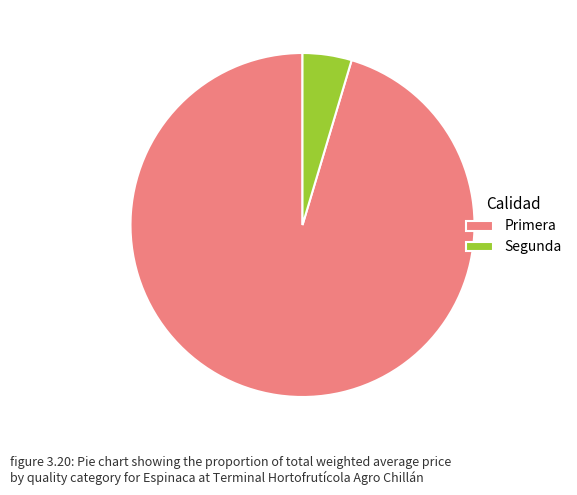

The Primera slice represents 13% of the pie. True or false?

False